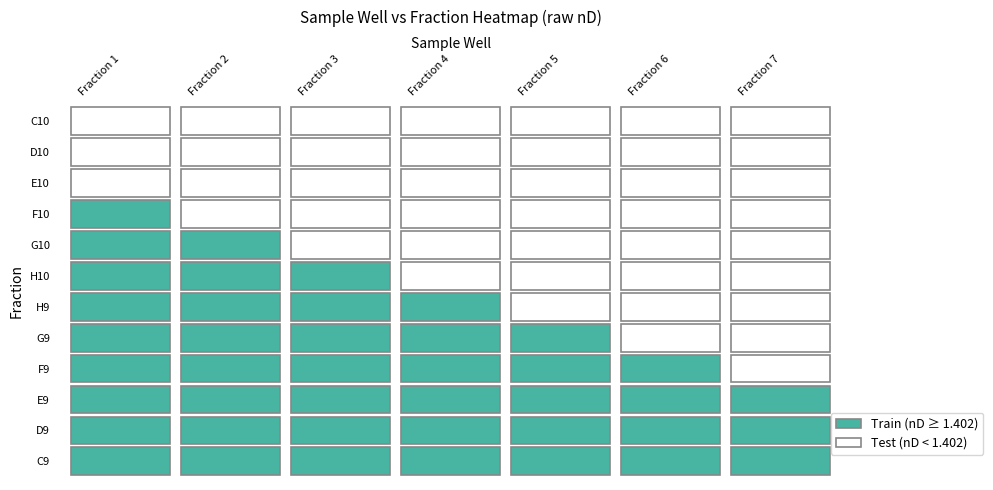

True or false: H10 has a value of 2.5 at Fraction 2.

False